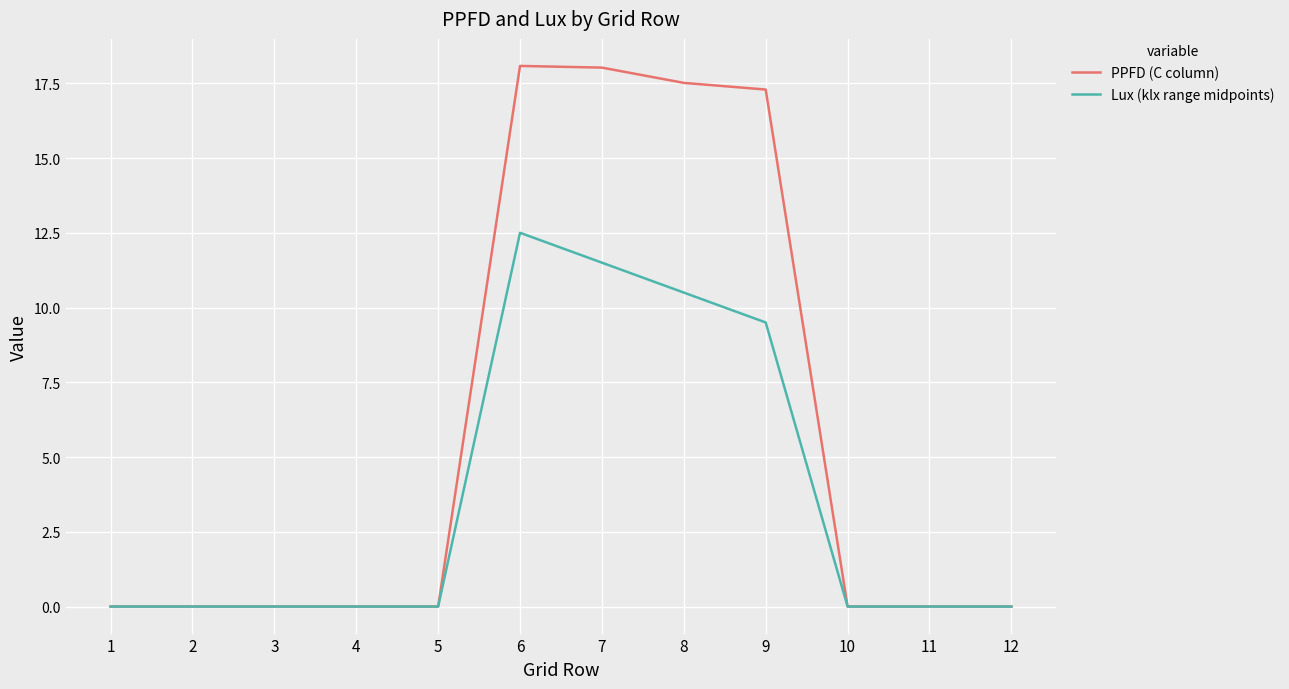

What is the maximum value for PPFD (C column)?

18.1